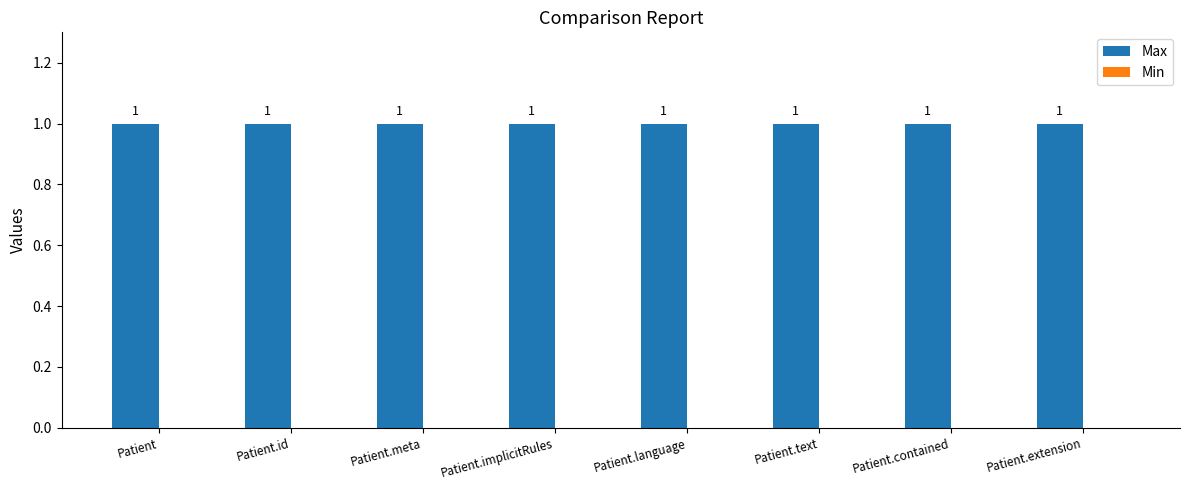

Reading right to left, what are all the values shown in this chart?

Max: Patient.extension=1	Patient.contained=1	Patient.text=1	Patient.language=1	Patient.implicitRules=1	Patient.meta=1	Patient.id=1	Patient=1
Min: Patient.extension=0	Patient.contained=0	Patient.text=0	Patient.language=0	Patient.implicitRules=0	Patient.meta=0	Patient.id=0	Patient=0